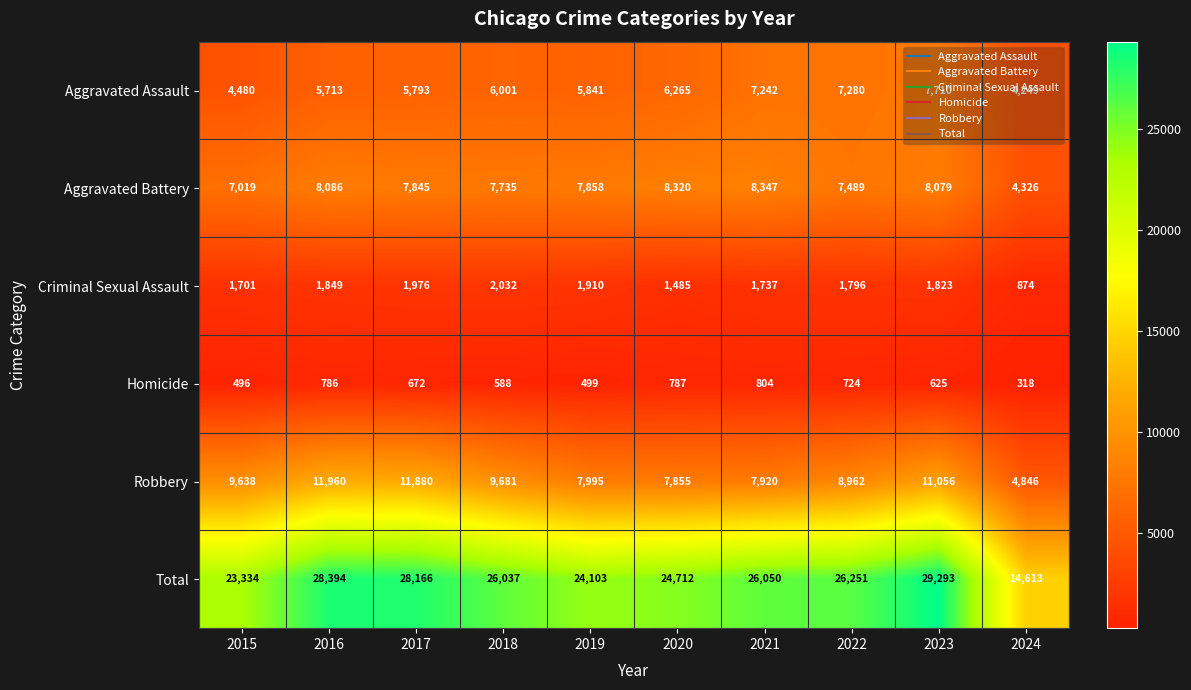

How many values in the Total series are below 26050?

5